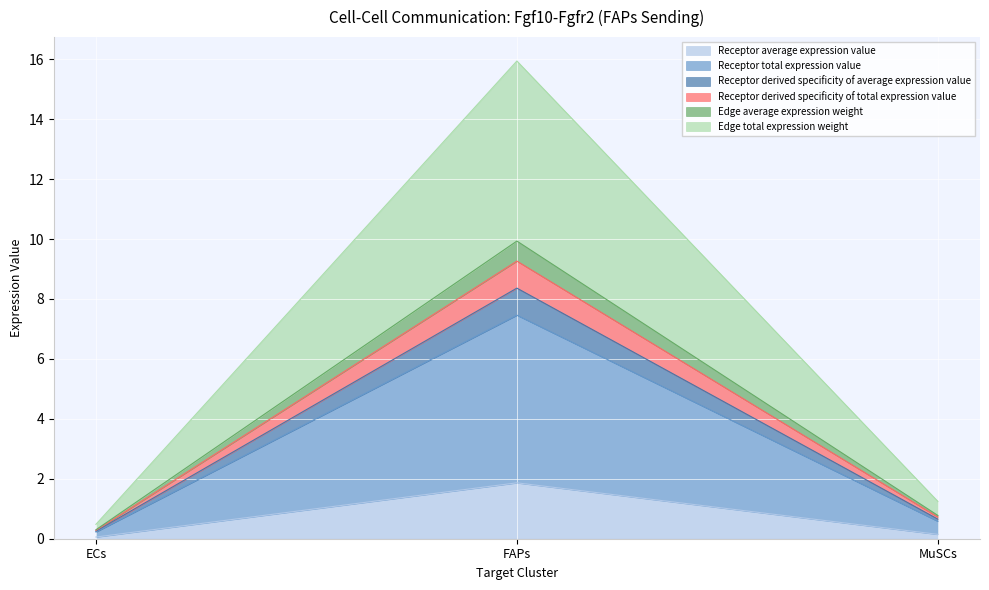

Between ECs and MuSCs, which is larger?

MuSCs